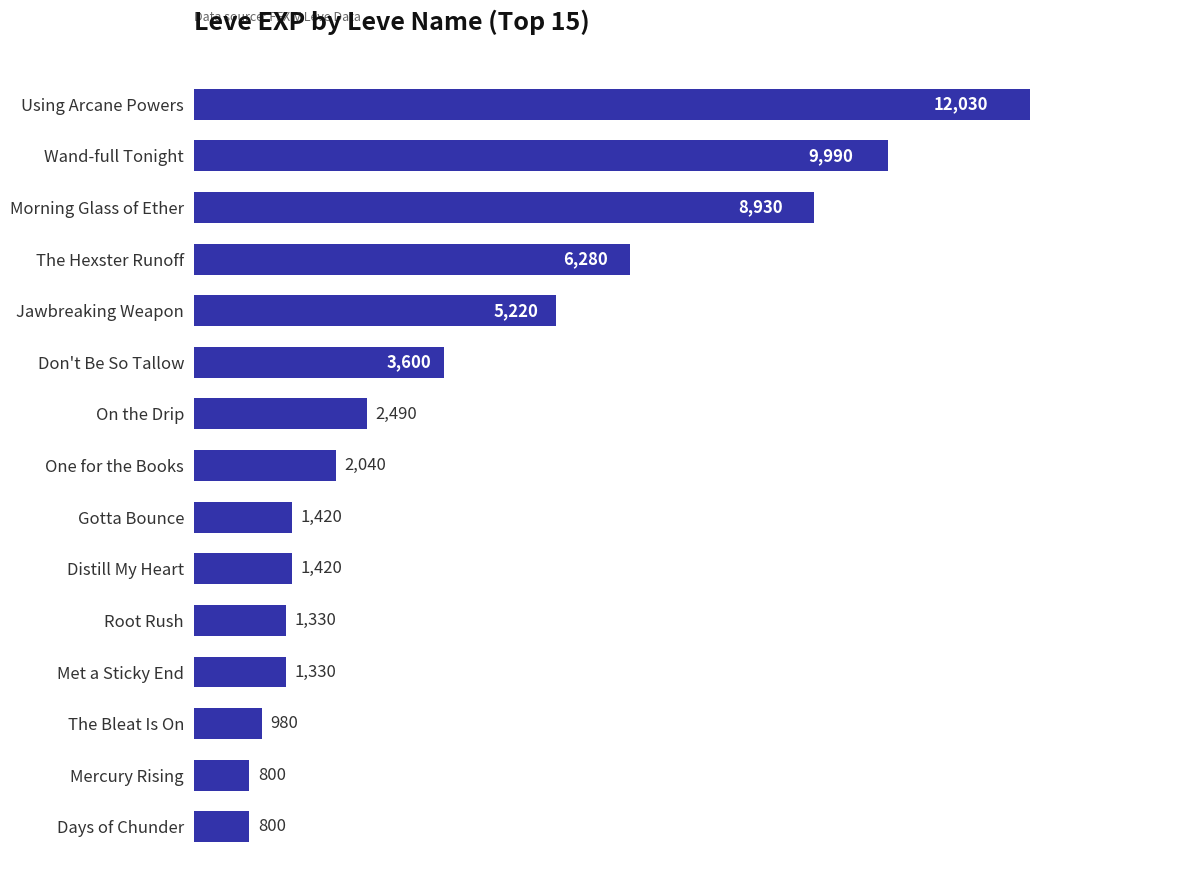

Is it true that the value at Root Rush is 766?

False